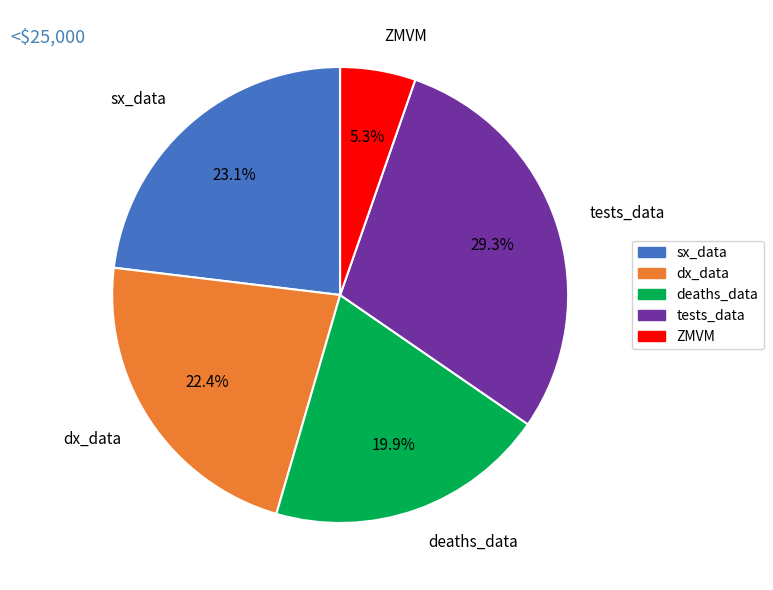

Is there a majority slice in this chart?

No